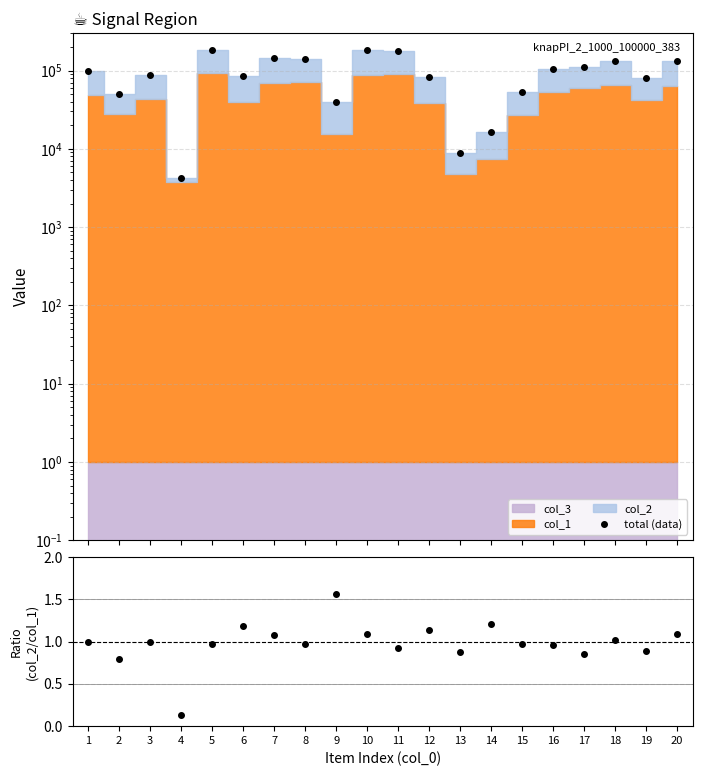

What is the sum of the col_2/col_1 values at 16 and 3?

1.9